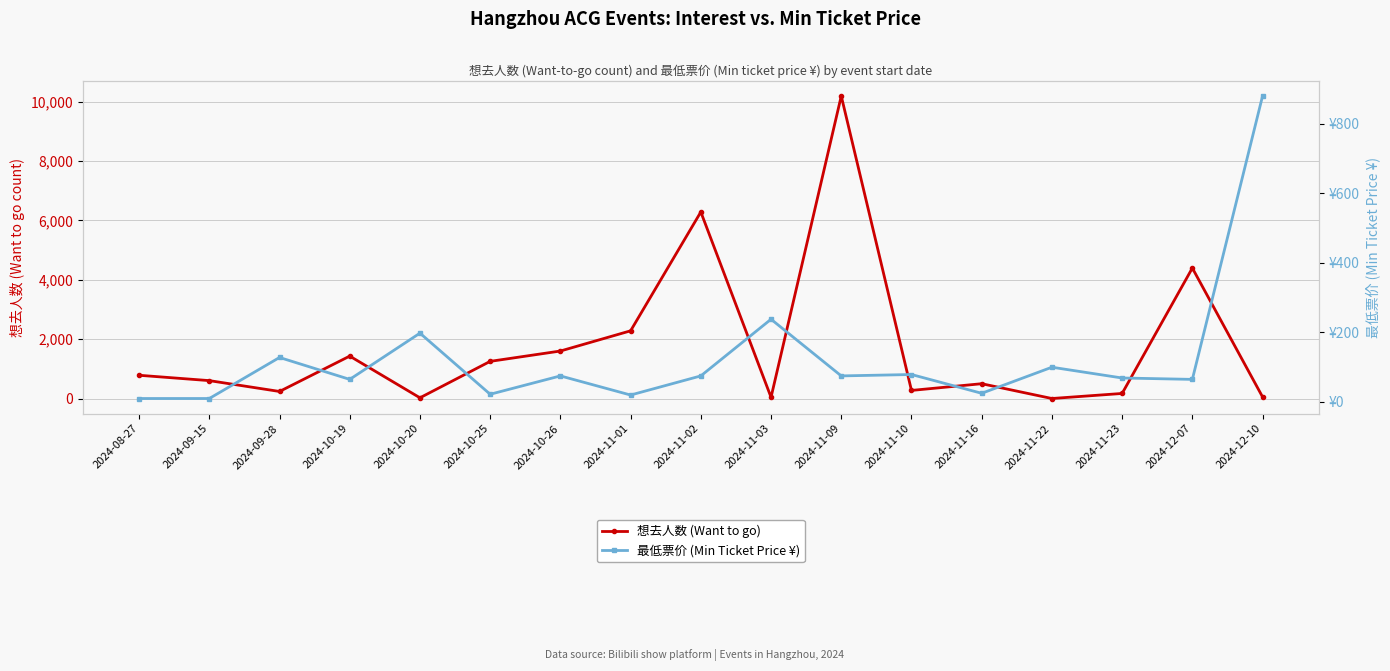

What is the label of the 7th point from the right?

2024-11-09